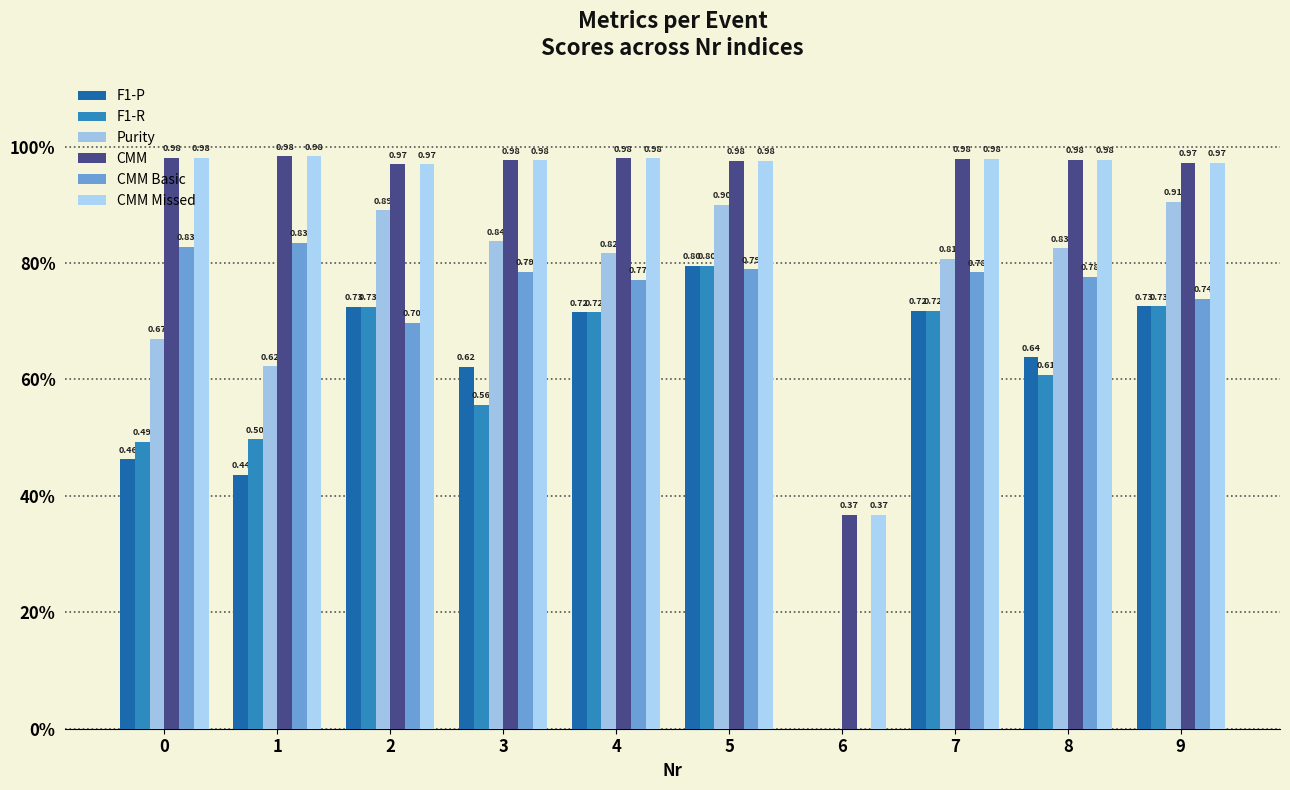

What is the sum of all F1-R values?

5.8